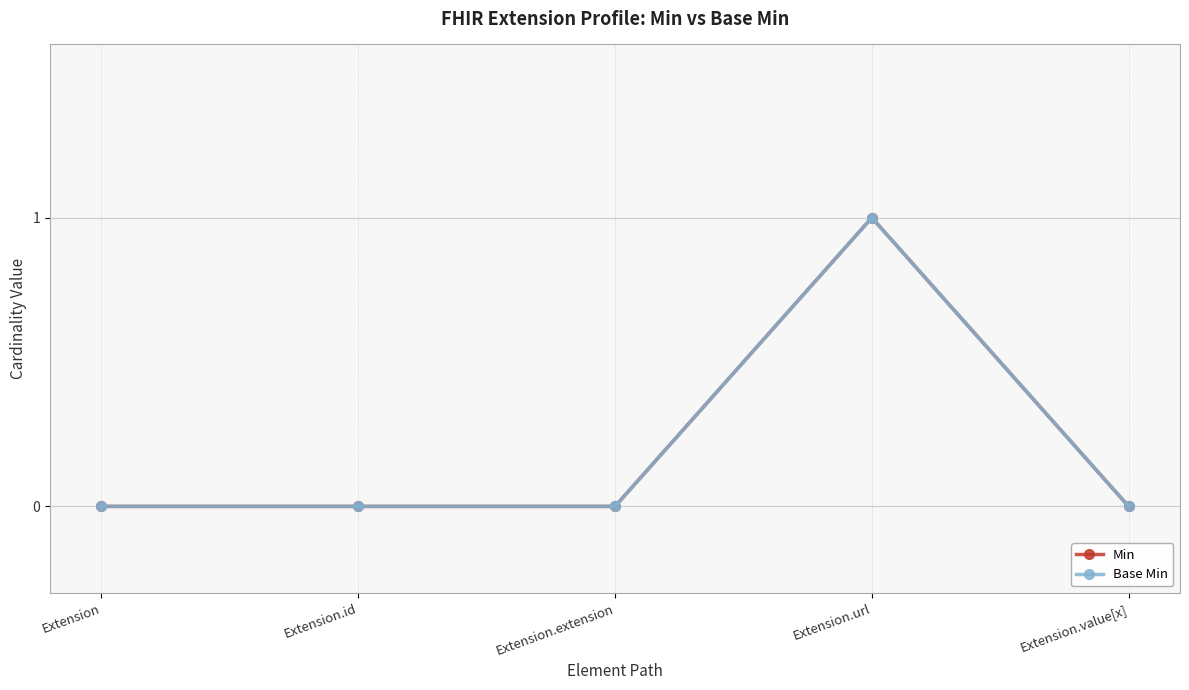

Rank the series at Extension.url from highest to lowest value.

Min, Base Min